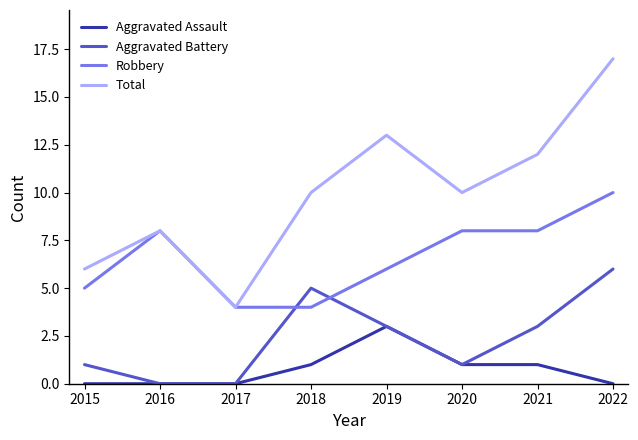

Which series has the widest spread of values?

Total